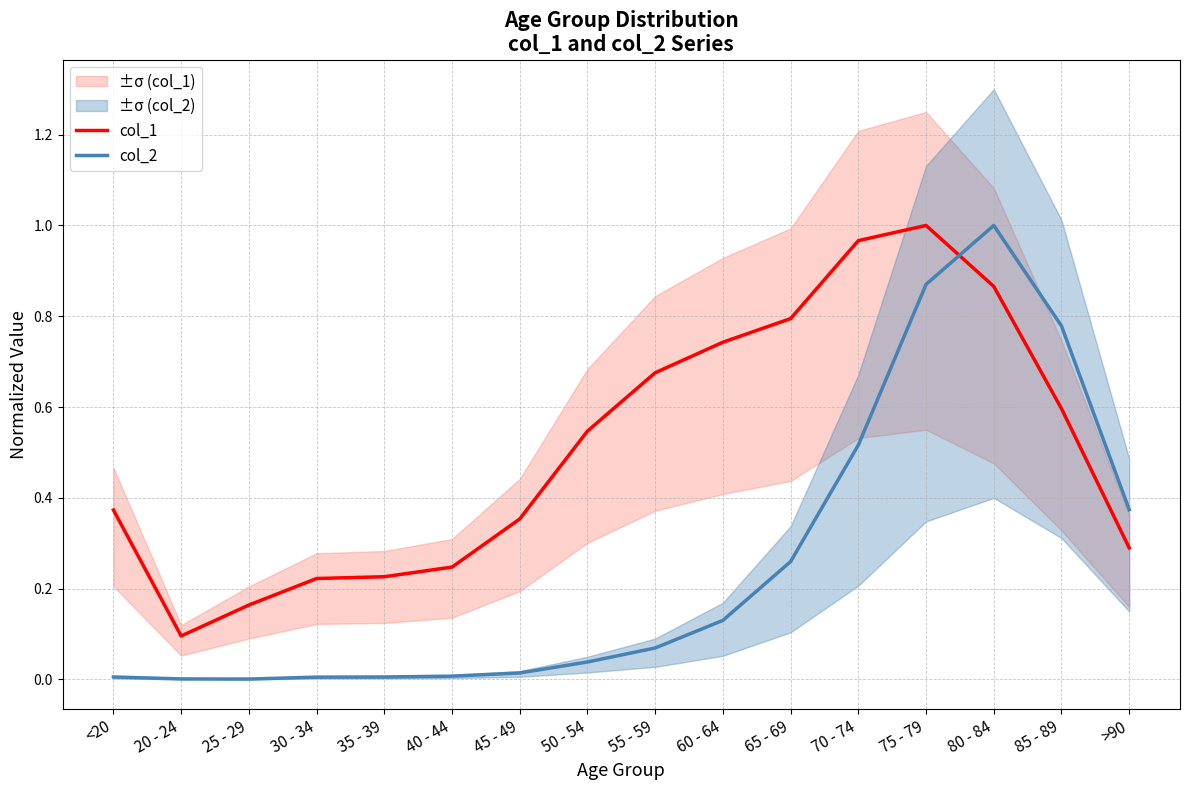

Is the value of col_2 at 75 - 79 greater than the value of col_1 at >90?

Yes